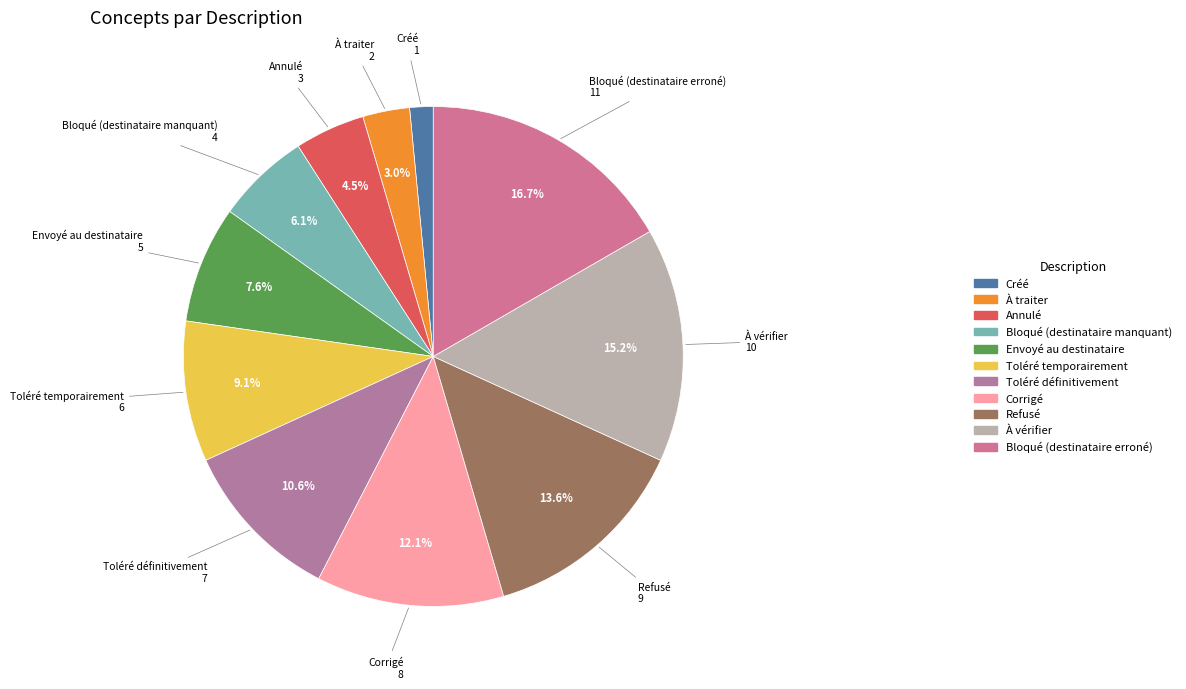

Is there any slice that represents more than half of the pie?

No